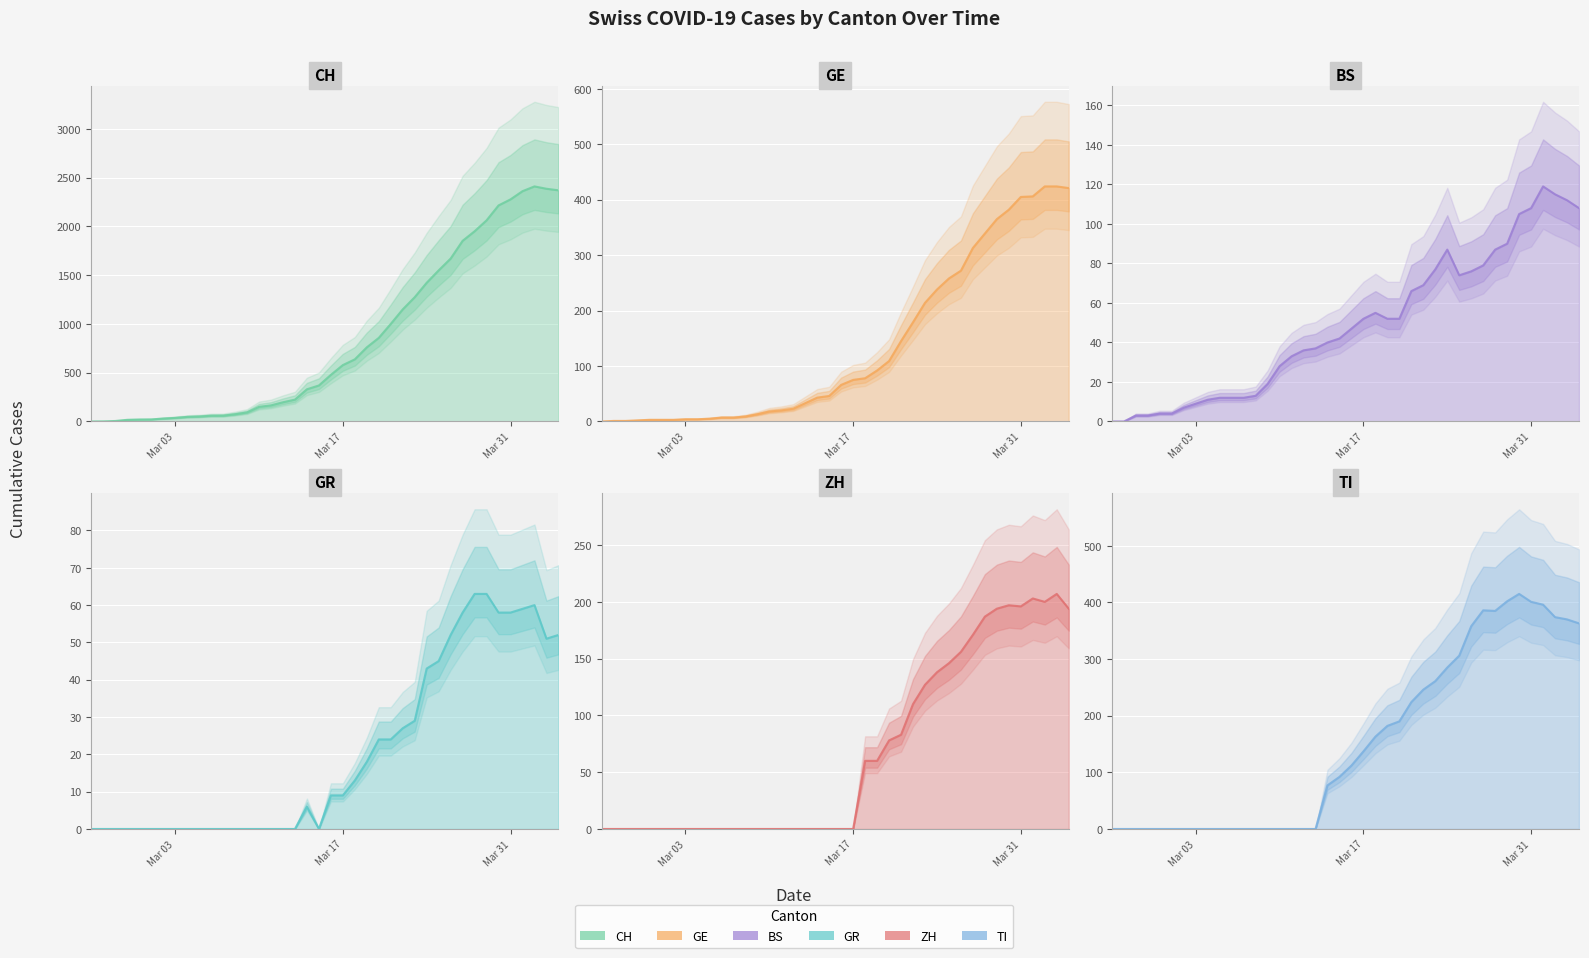

At which category does ZH reach its first local peak?

2020-03-30